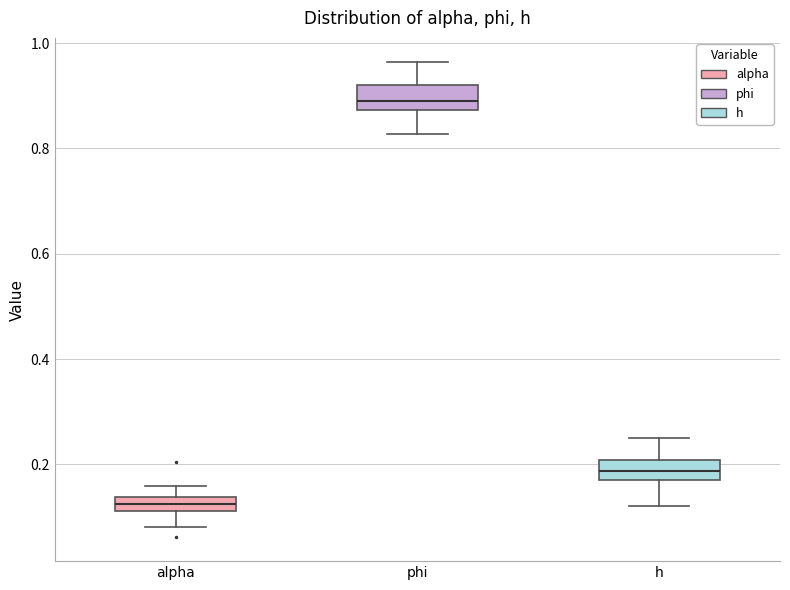

Where does the median line of the box for phi sit on the y-axis? The values are not printed on the chart, so give them approximately, as read against the axis.

0.90